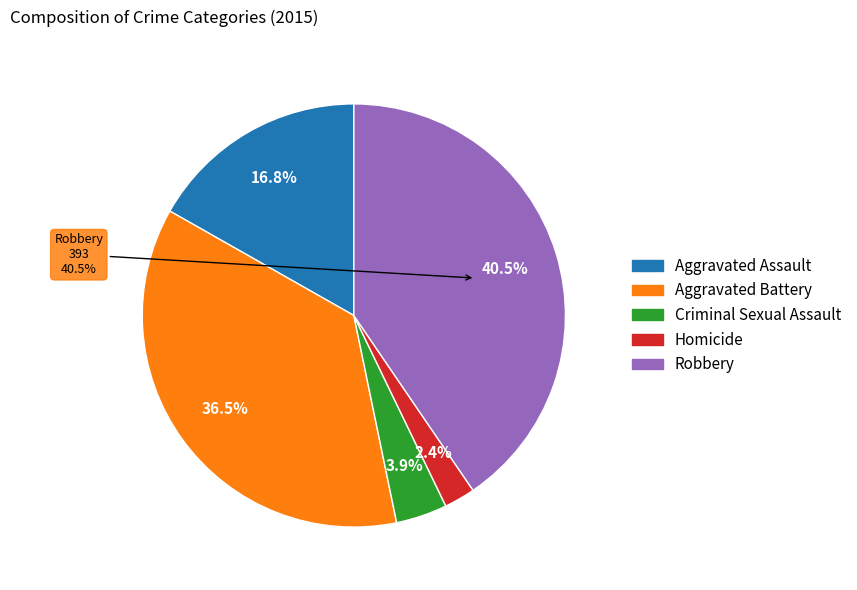

Rank the categories by value from lowest to highest.

Homicide, Criminal Sexual Assault, Aggravated Assault, Aggravated Battery, Robbery